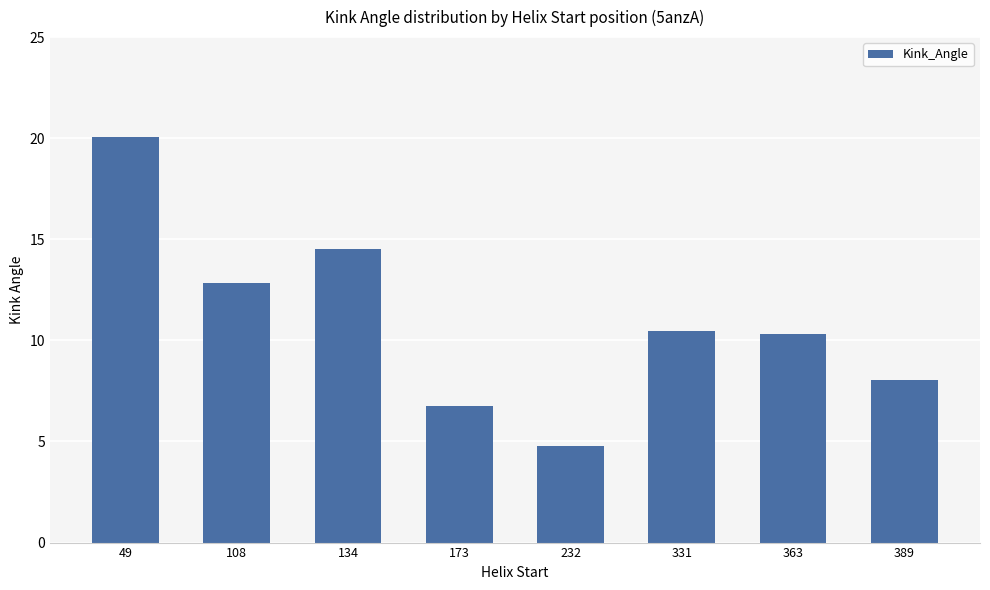

How many categories are shown in the chart?

8